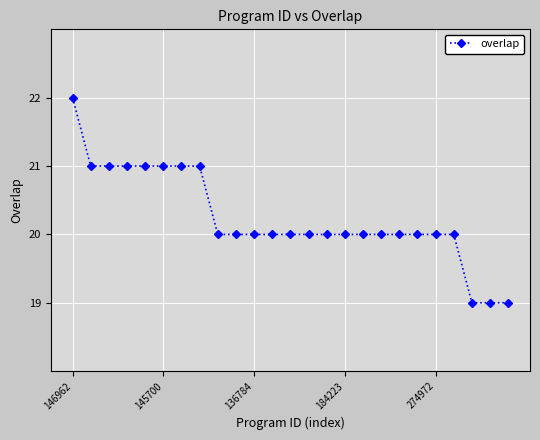

What is the value of the 7th point from the left?

21